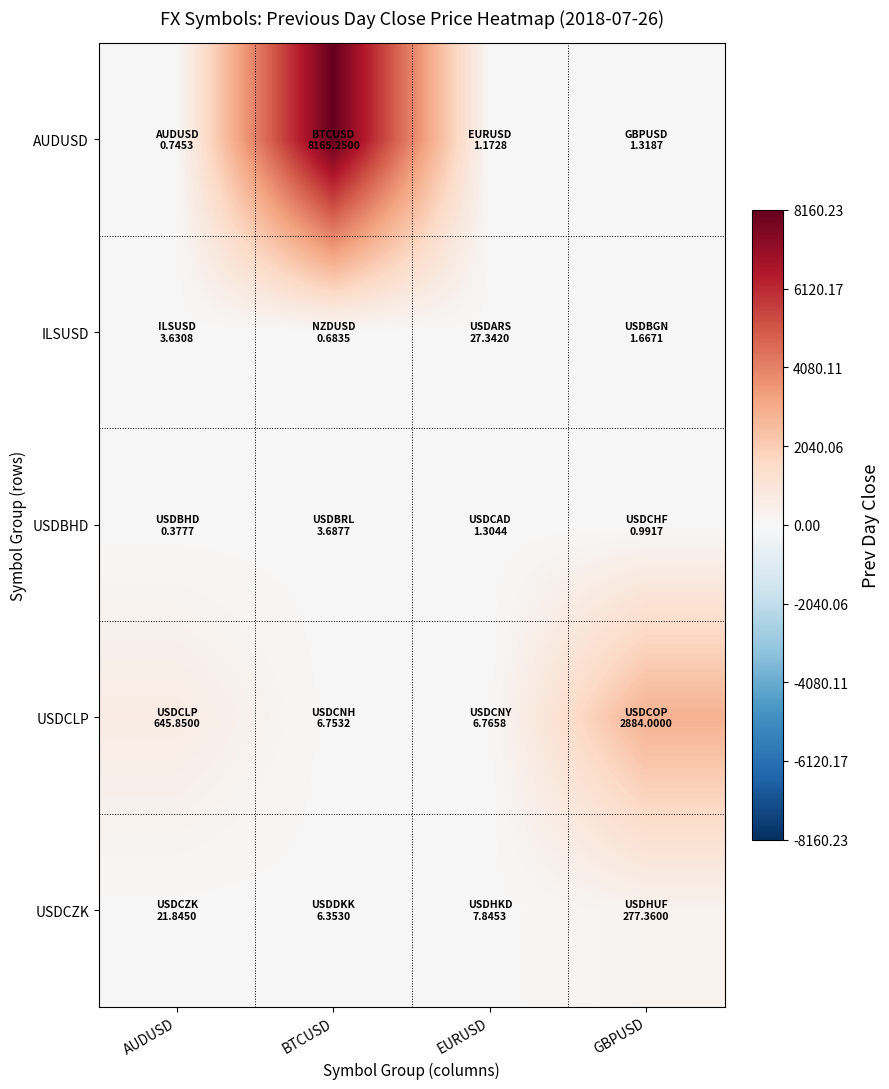

At which category is the sum across all series the highest?

BTCUSD